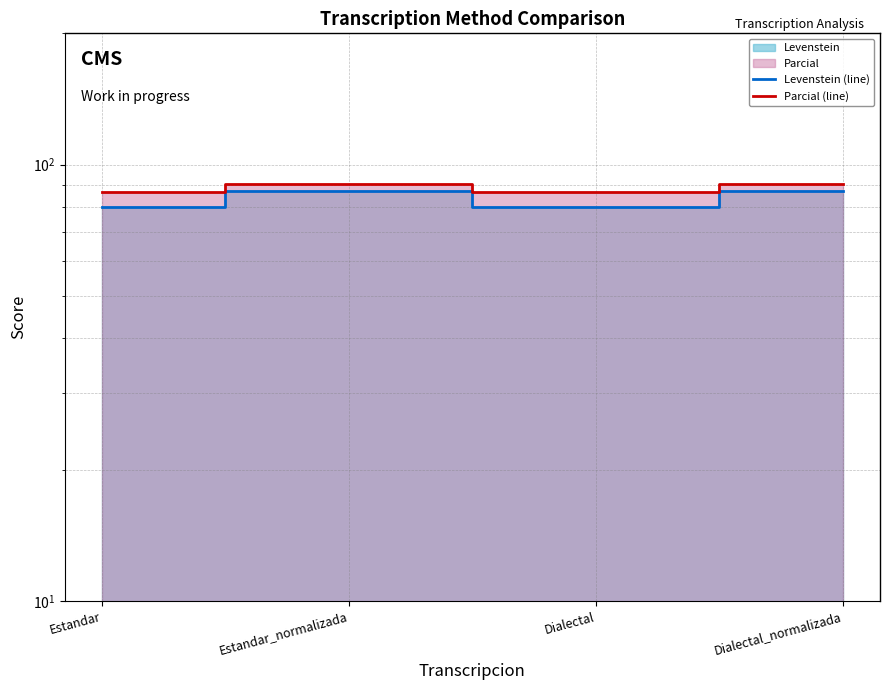

Reading left to right, transcribe all the data shown in this chart.

Levenstein (line): Estandar=80.0	Estandar_normalizada=87.0	Dialectal=80.0	Dialectal_normalizada=87.0
Parcial (line): Estandar=86.4	Estandar_normalizada=90.5	Dialectal=86.4	Dialectal_normalizada=90.5